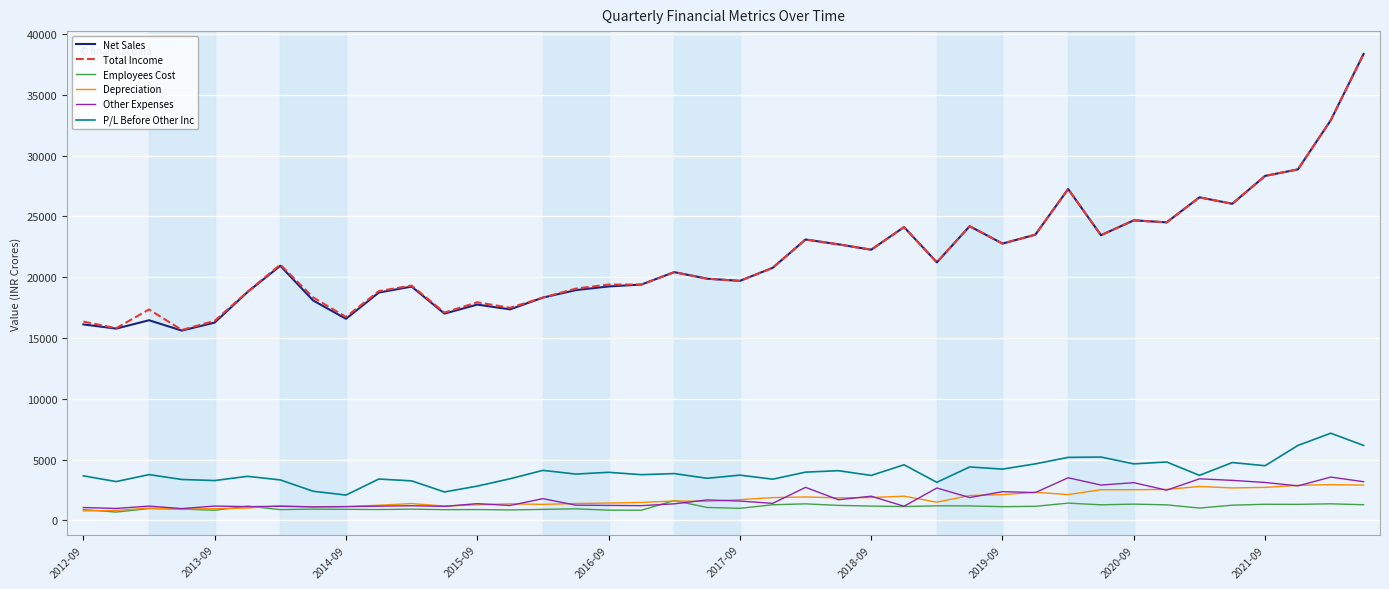

True or false: Net Sales and P/L Before Other Inc cross at least once.

False